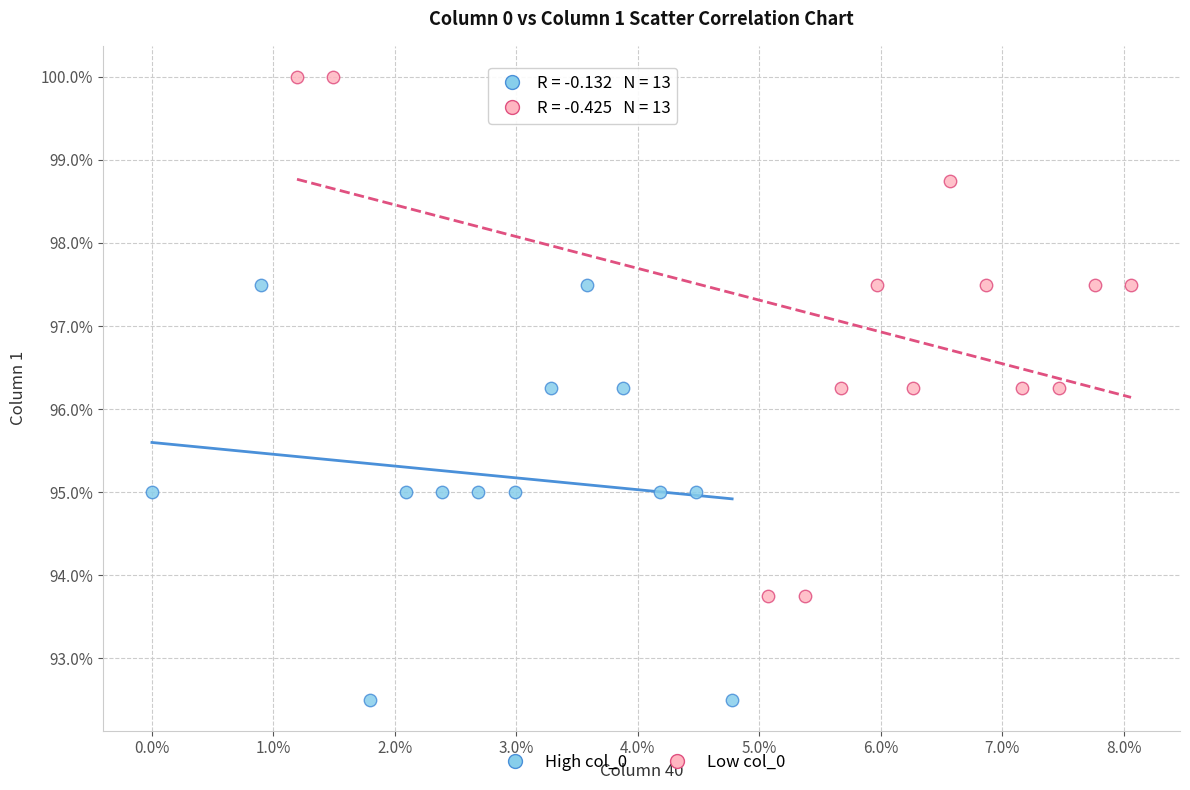

What are all the series names shown in the legend?

High col_0, Low col_0